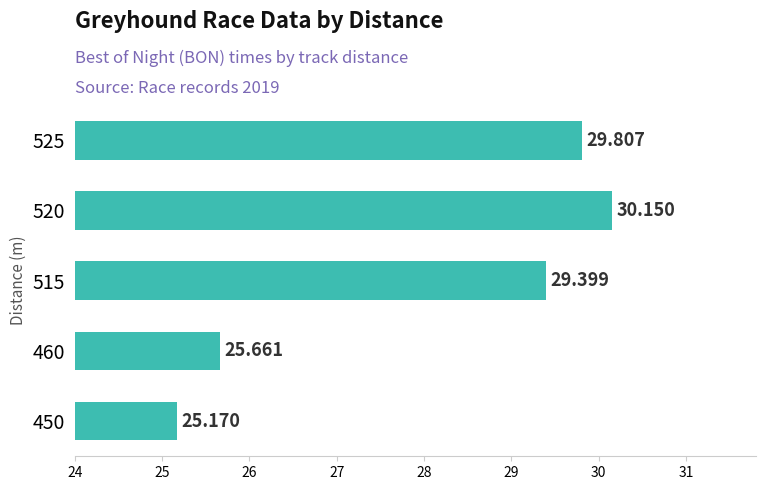

How many data points are less than 29?

2